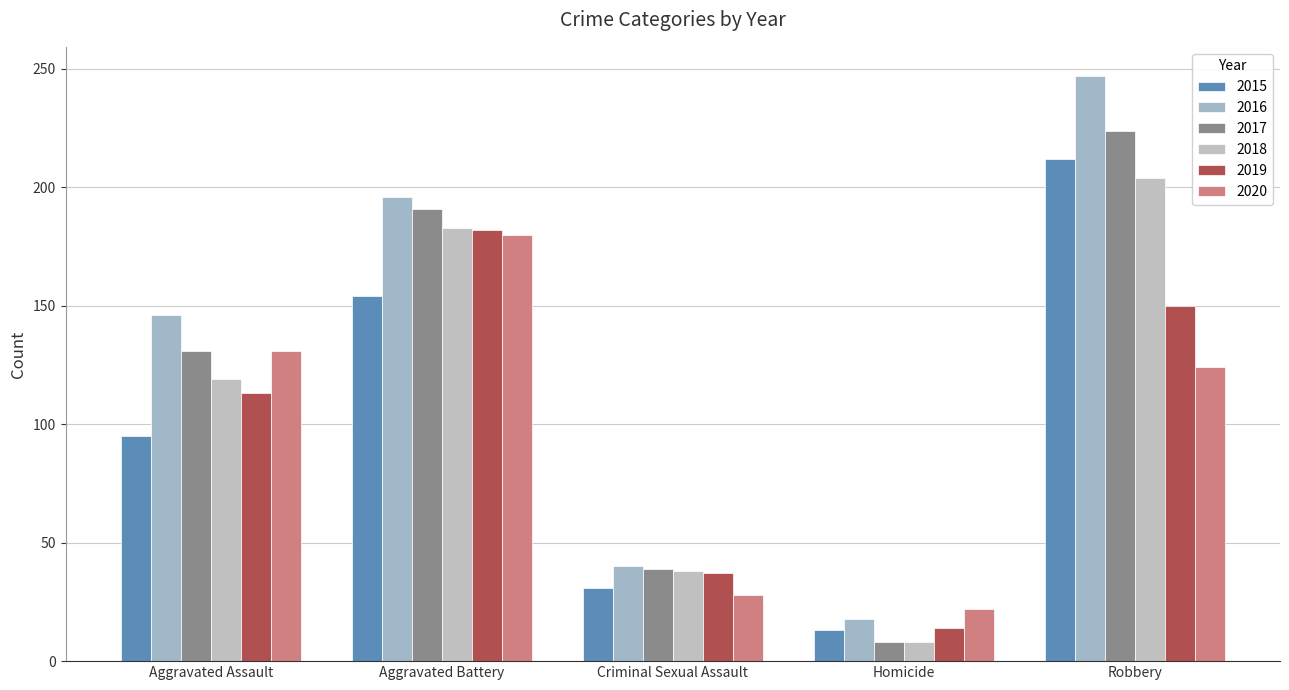

What is the difference between the 2015 values at Robbery and Criminal Sexual Assault?

181